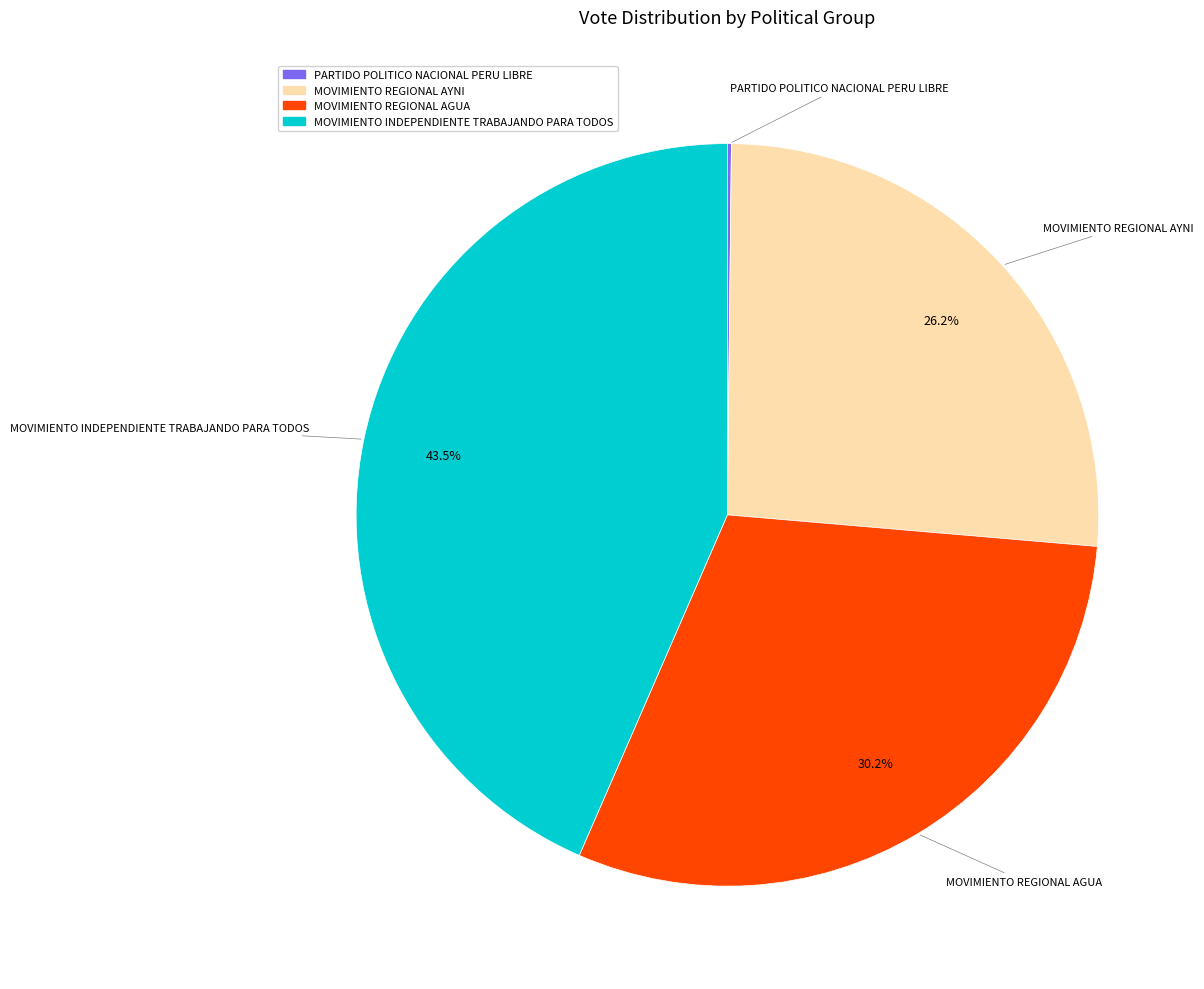

Does MOVIMIENTO INDEPENDIENTE TRABAJANDO PARA TODOS account for over 50% of the chart?

No